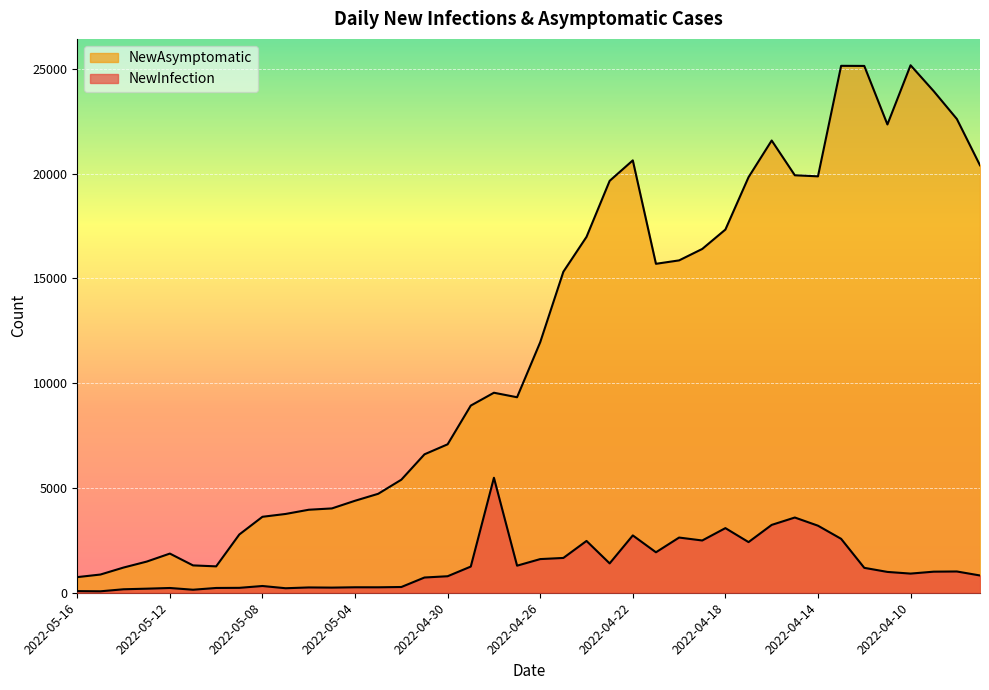

Which category has the lowest value across all series?

2022-05-15